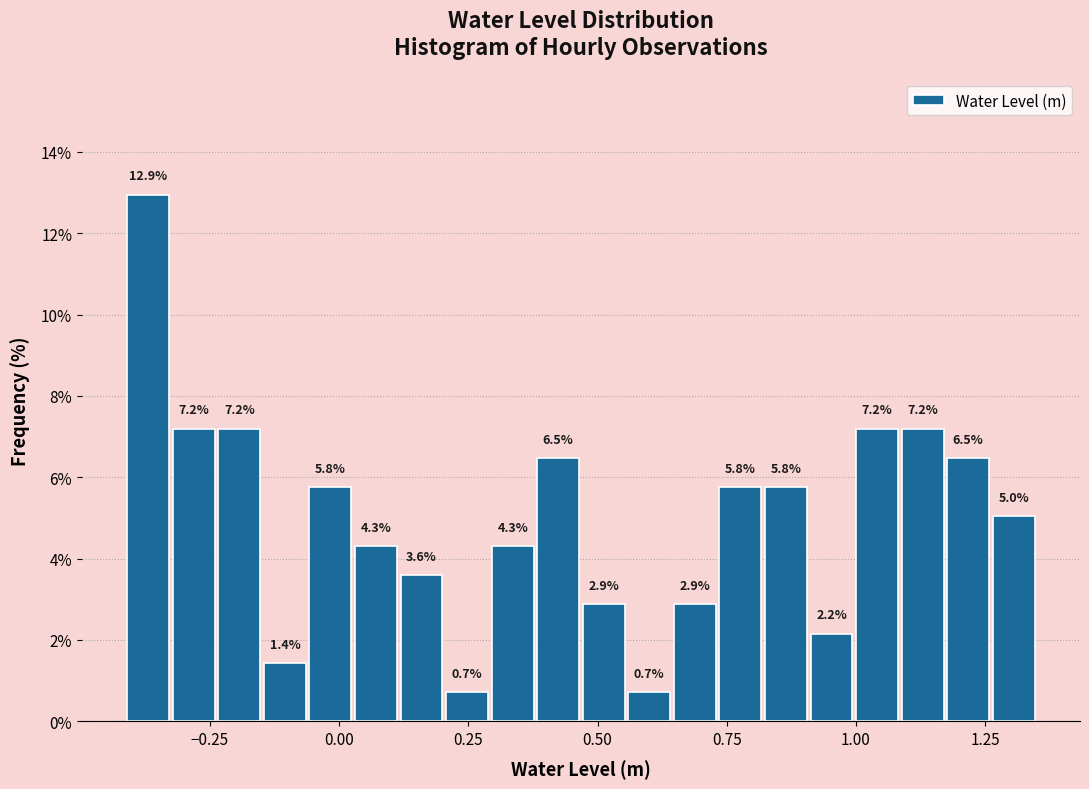

Around what value on the x-axis is the tallest bar? Give the approximate position of its centre, as read against the axis.

-0.35